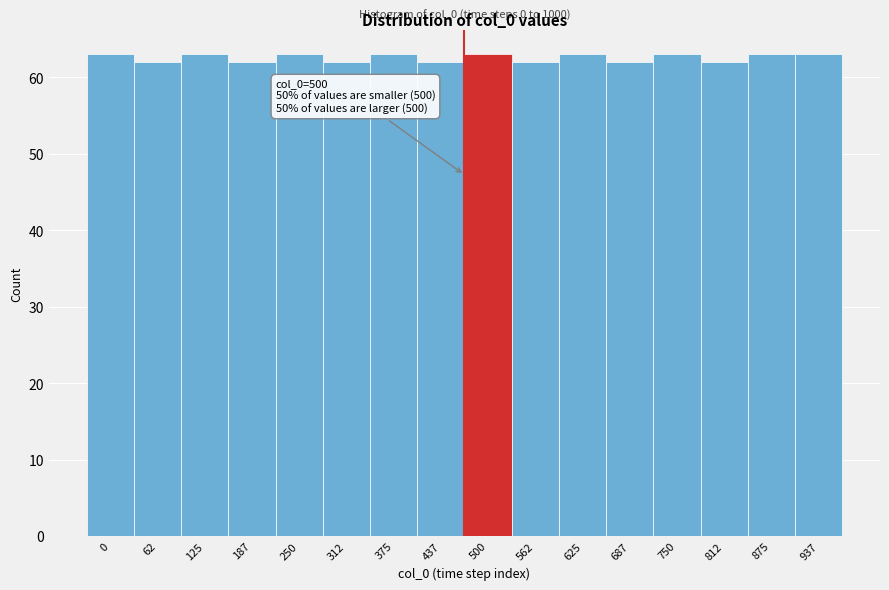

Reading left to right, what are all the values shown in this chart?

0=63	62=62	125=63	187=62	250=63	312=62	375=63	437=62	500=63	562=62	625=63	687=62	750=63	812=62	875=63	937=63